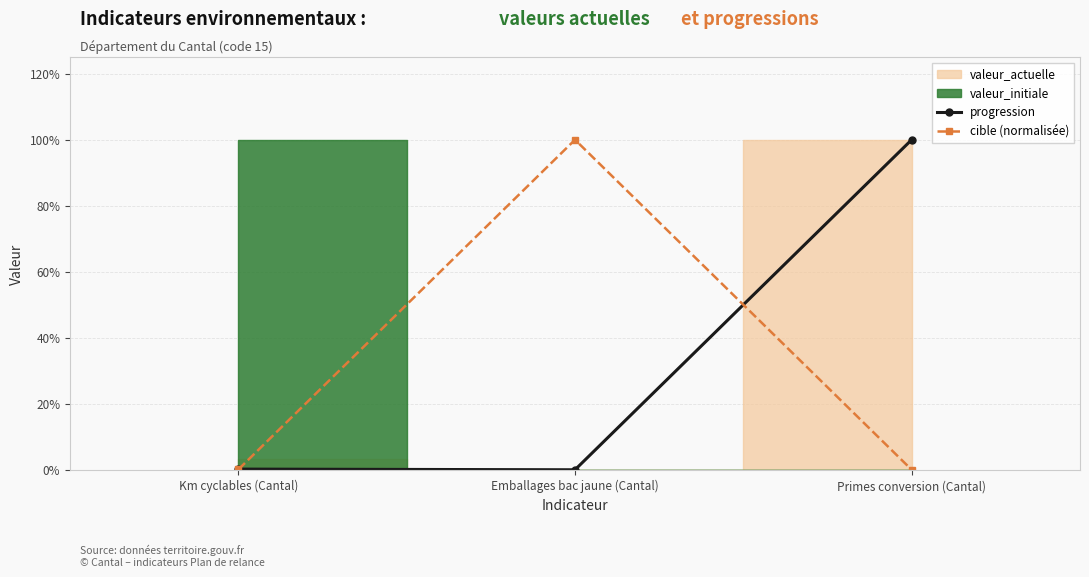

What is the difference between the maximum and minimum values in the cible (normalisée) series?

1.0